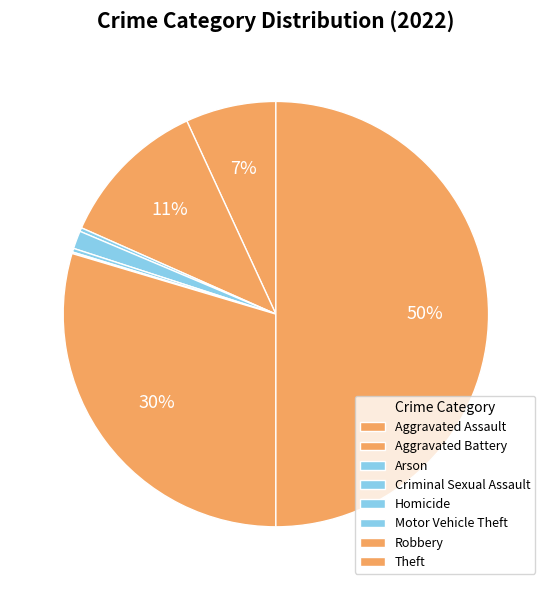

How many segments does this pie chart have?

8